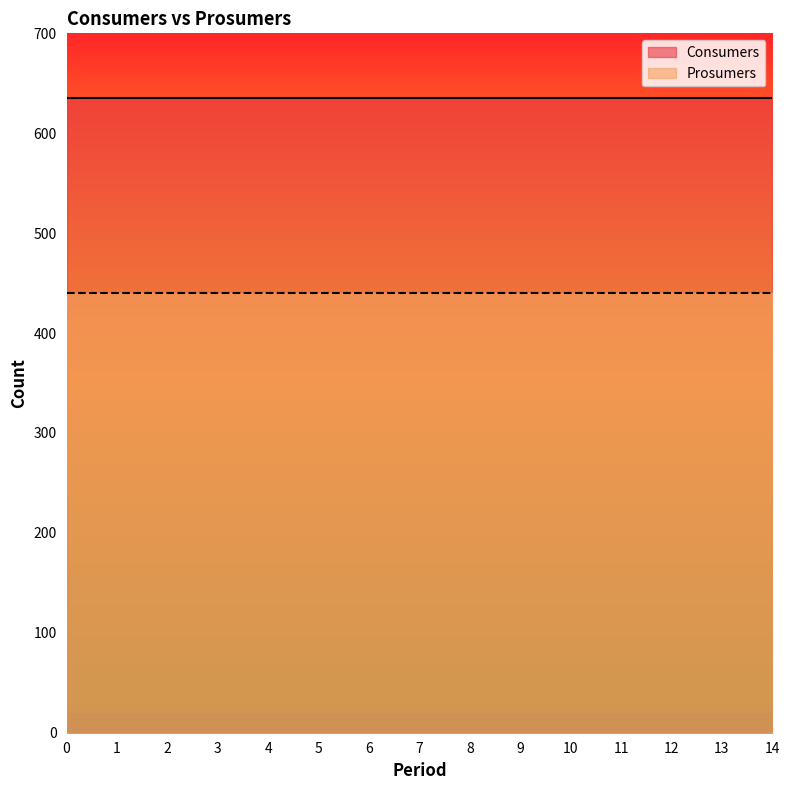

Reading right to left, transcribe all the data shown in this chart.

Consumers: 635	635	635	635	635	635	635	635	635	635	635	635	635	635	635
Prosumers: 440	440	440	440	440	440	440	440	440	440	440	440	440	440	440